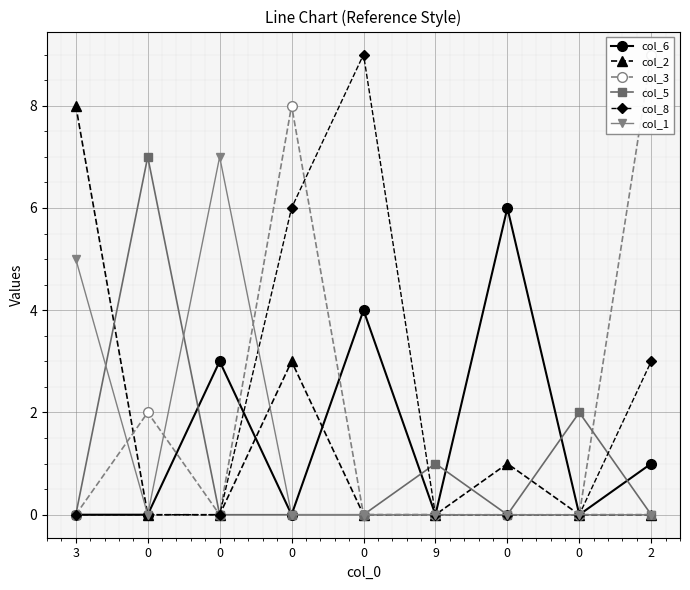

Which category has the lowest value in the col_8 series?

3